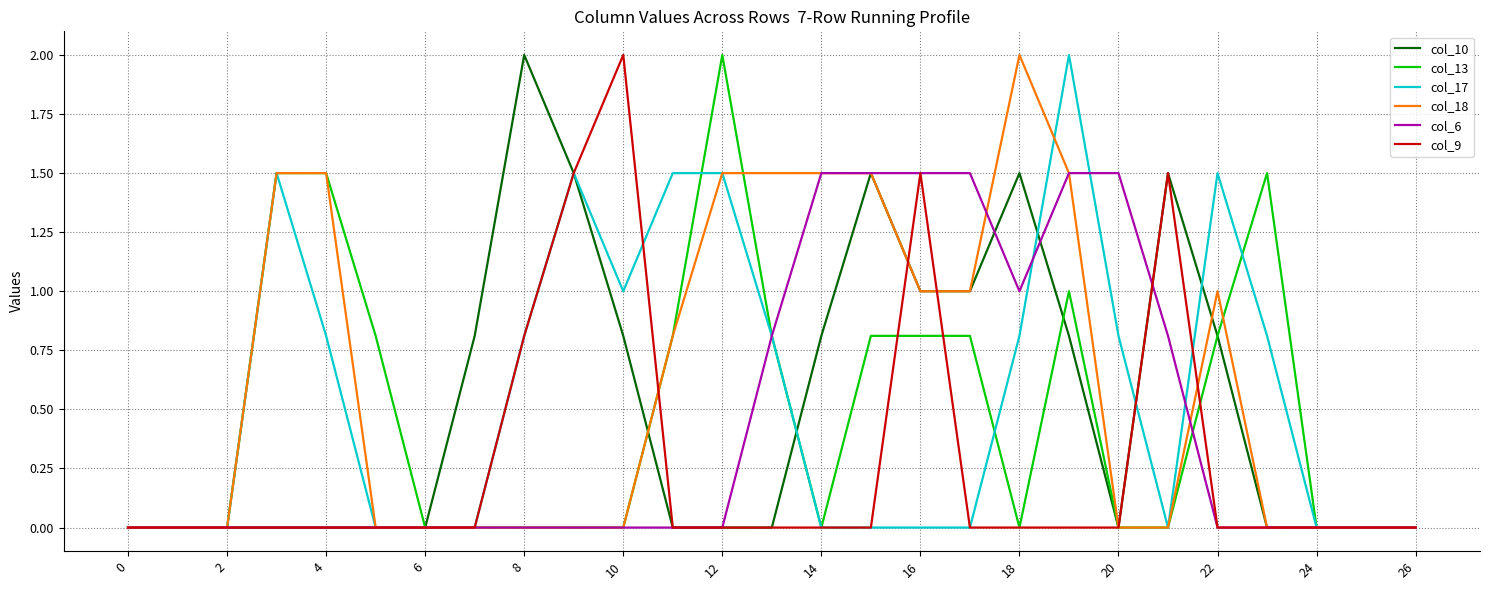

What is the maximum value shown in the chart?

2.0